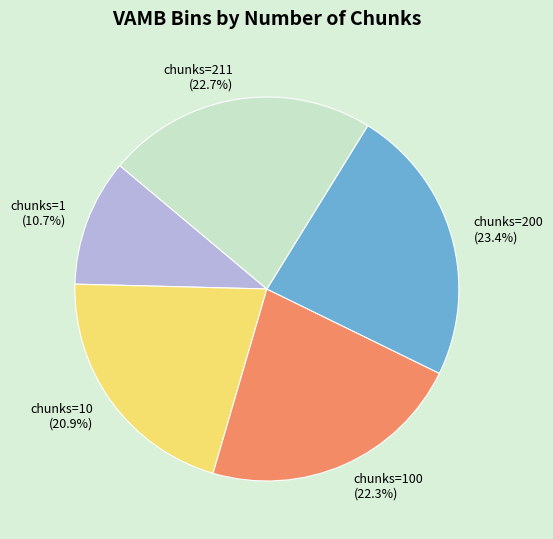

To the nearest percent, what is the difference between the largest and smallest slice percentages?

13%